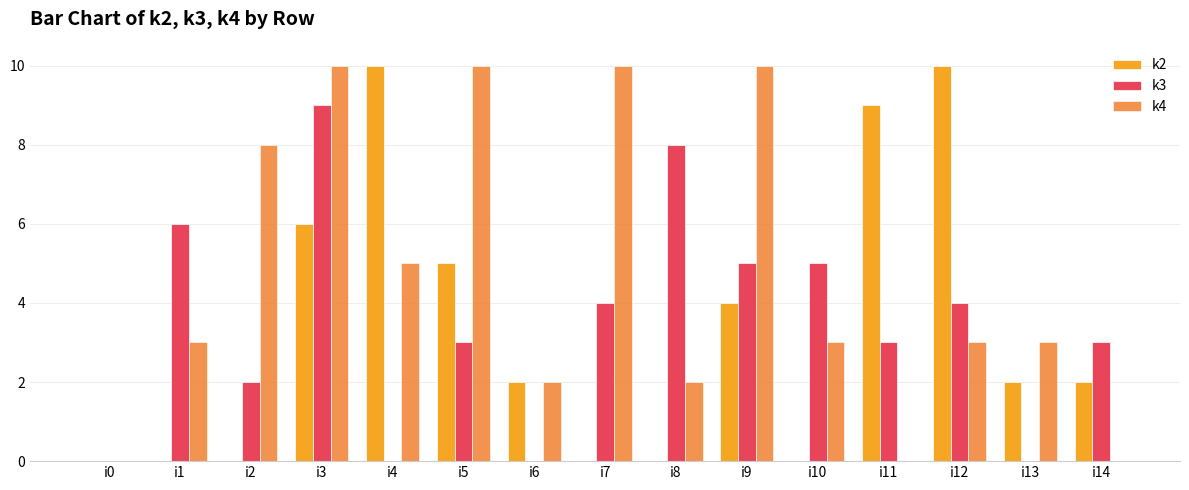

Between i1 and i8, which series saw the biggest shift?

k3